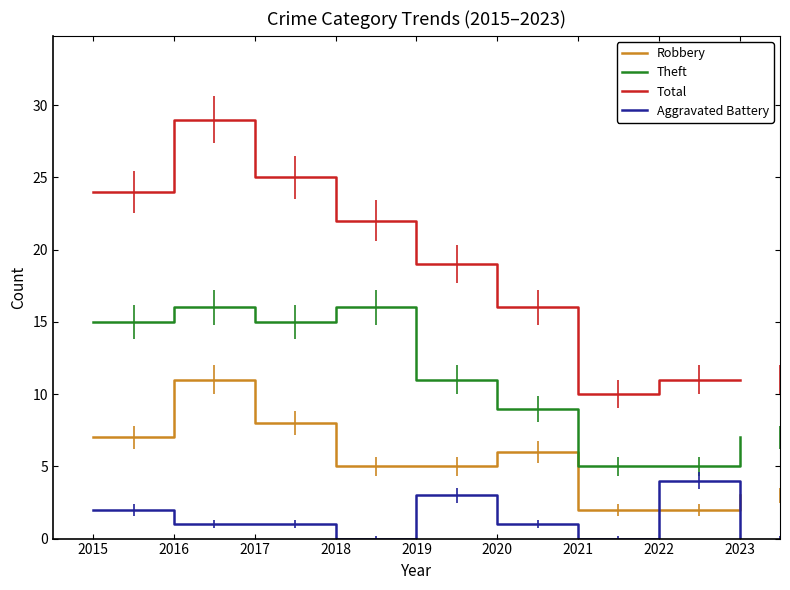

Is the value of Total at 2020 greater than the value of Theft at 2022?

Yes